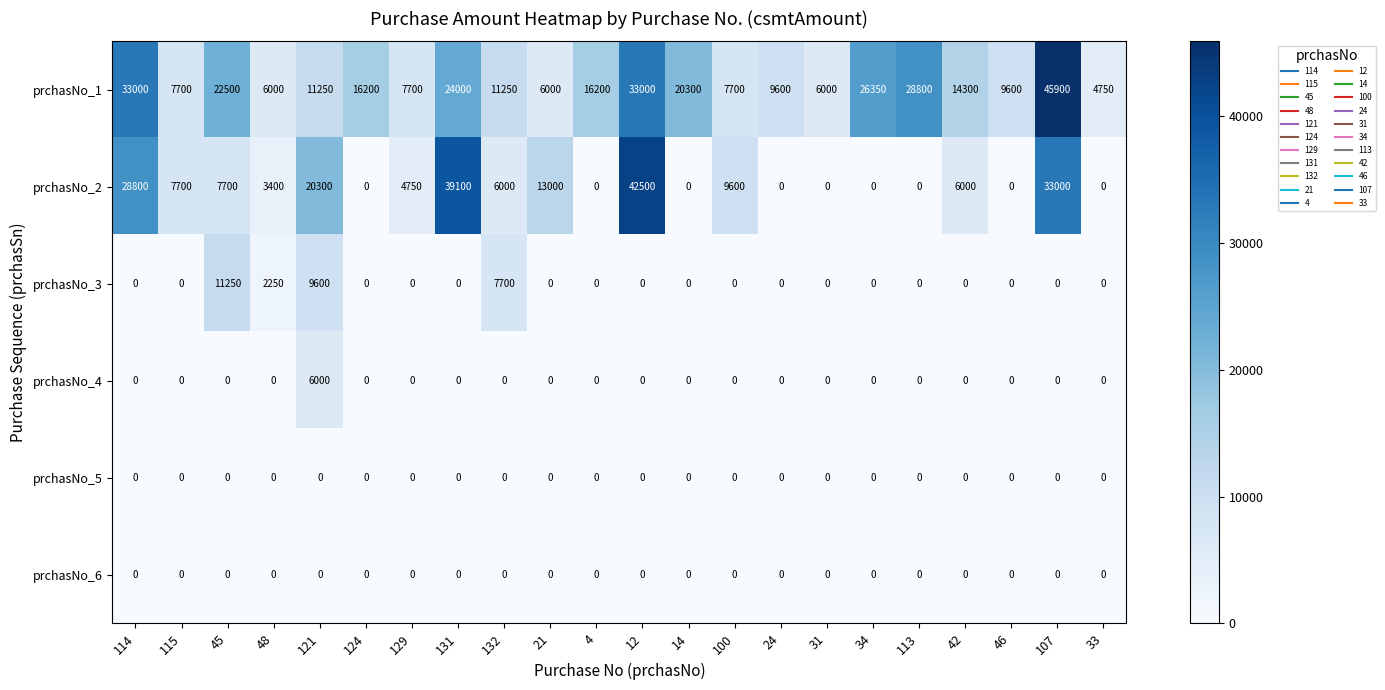

What is the total value across all series at 14?

20300